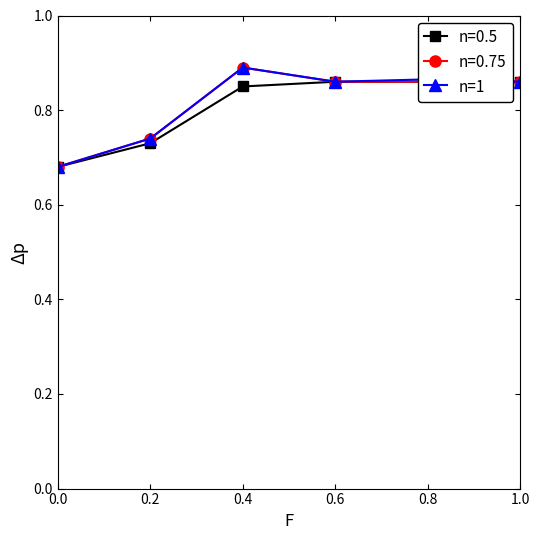

The value of n=1 at 1.0 is 0.4. True or false?

False